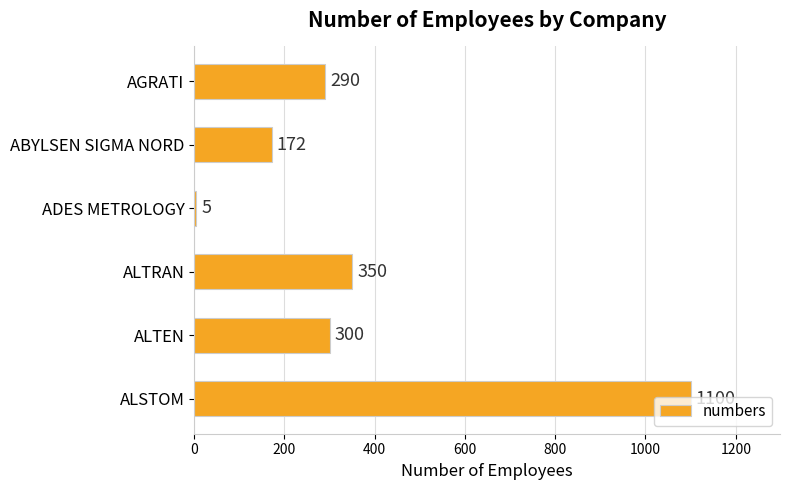

How many bars are there in total?

6